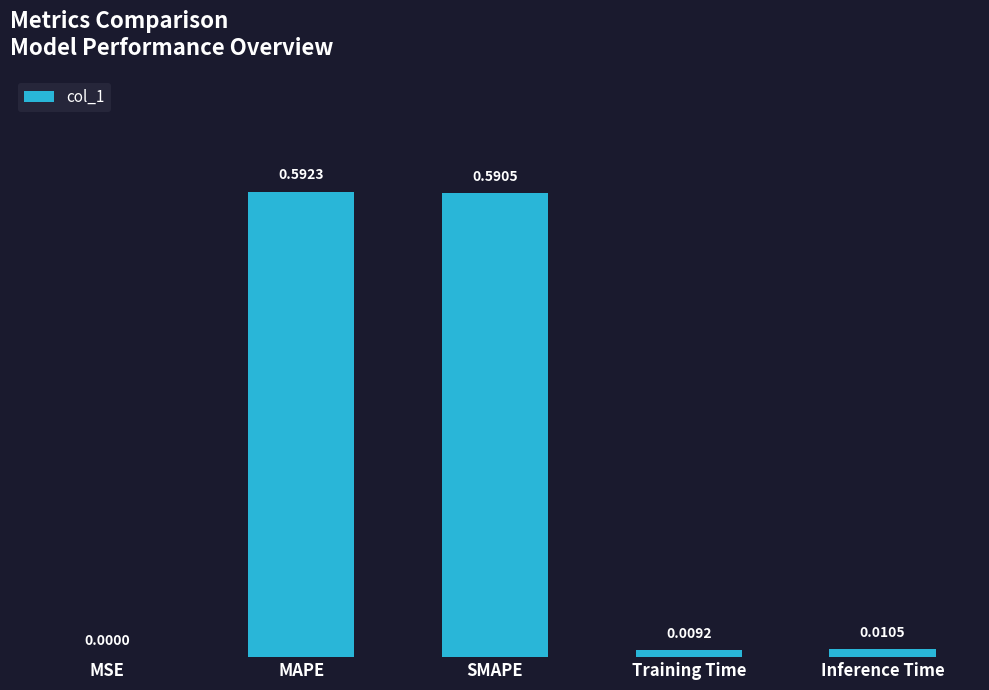

Which has a higher value, MSE or Training Time?

Training Time